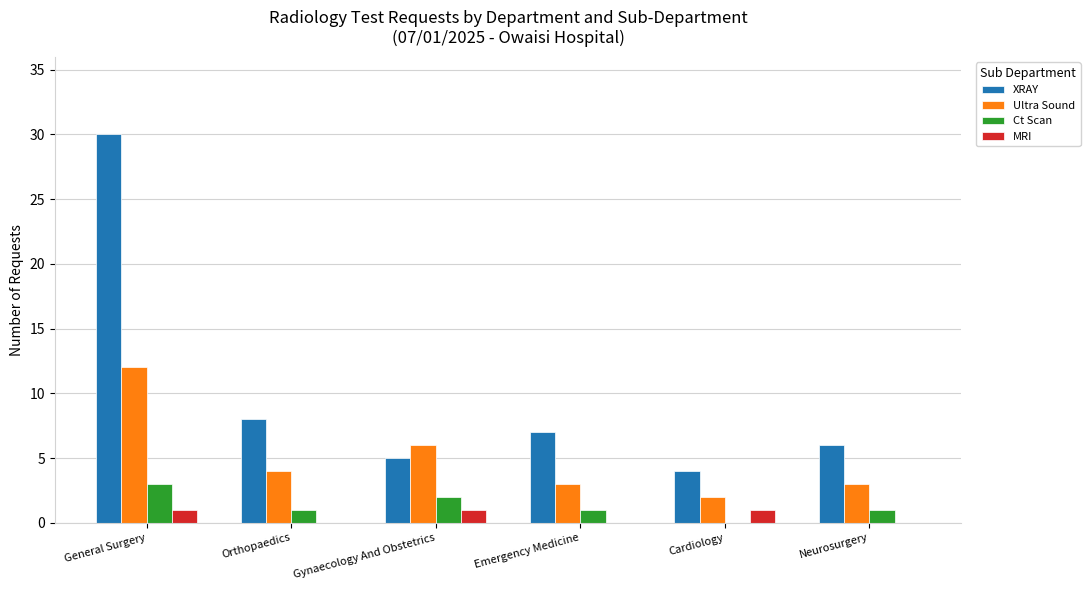

Reading left to right, extract all data points from this chart.

XRAY: General Surgery=30	Orthopaedics=8	Gynaecology And Obstetrics=5	Emergency Medicine=7	Cardiology=4	Neurosurgery=6
Ultra Sound: General Surgery=12	Orthopaedics=4	Gynaecology And Obstetrics=6	Emergency Medicine=3	Cardiology=2	Neurosurgery=3
Ct Scan: General Surgery=3	Orthopaedics=1	Gynaecology And Obstetrics=2	Emergency Medicine=1	Cardiology=0	Neurosurgery=1
MRI: General Surgery=1	Orthopaedics=0	Gynaecology And Obstetrics=1	Emergency Medicine=0	Cardiology=1	Neurosurgery=0